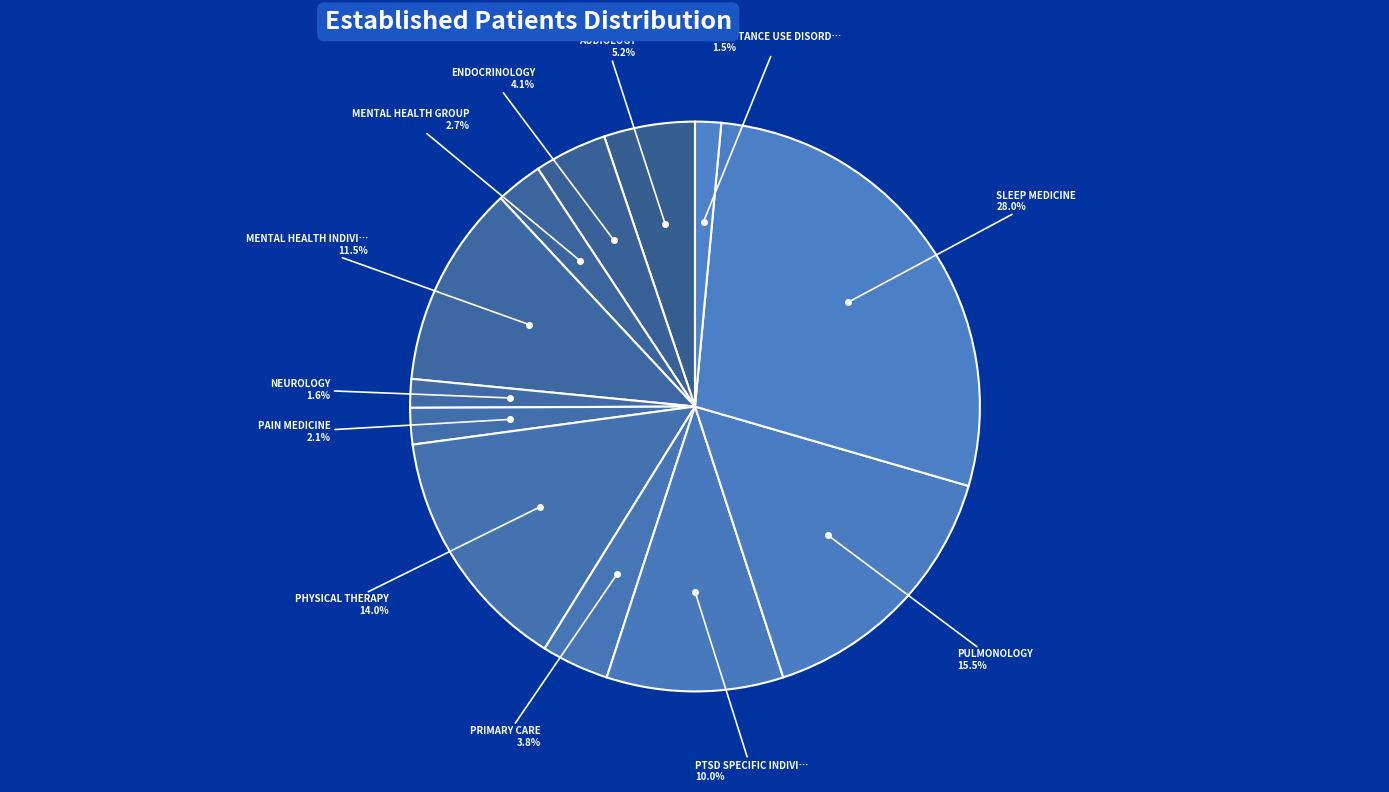

How many slices are in this pie chart?

12